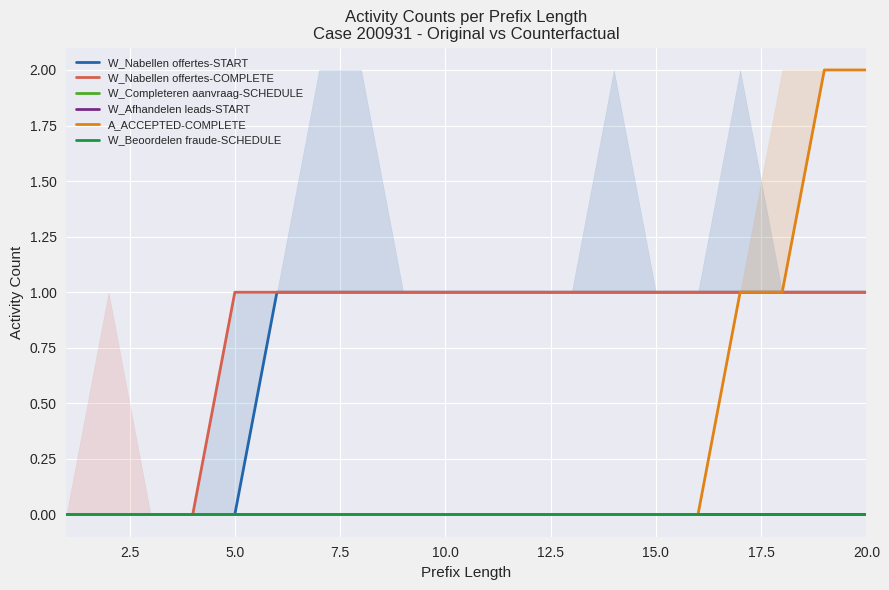

What is the difference between the maximum and minimum values in the W_Nabellen offertes-START series?

1